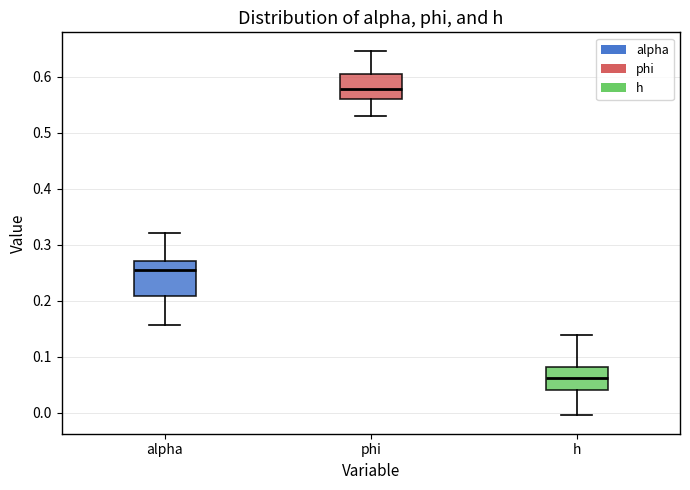

Which box is the tallest, from its lower edge to its upper edge?

alpha